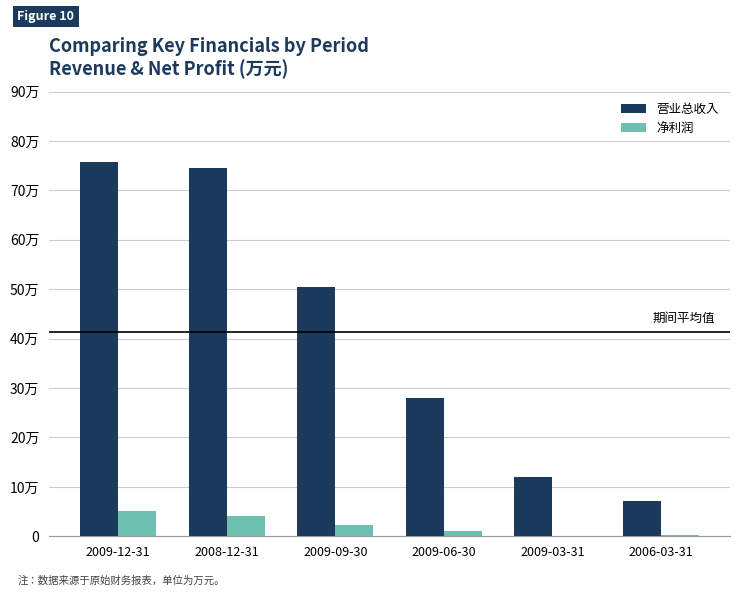

Are the bars grouped side by side (vs. stacked)?

Yes